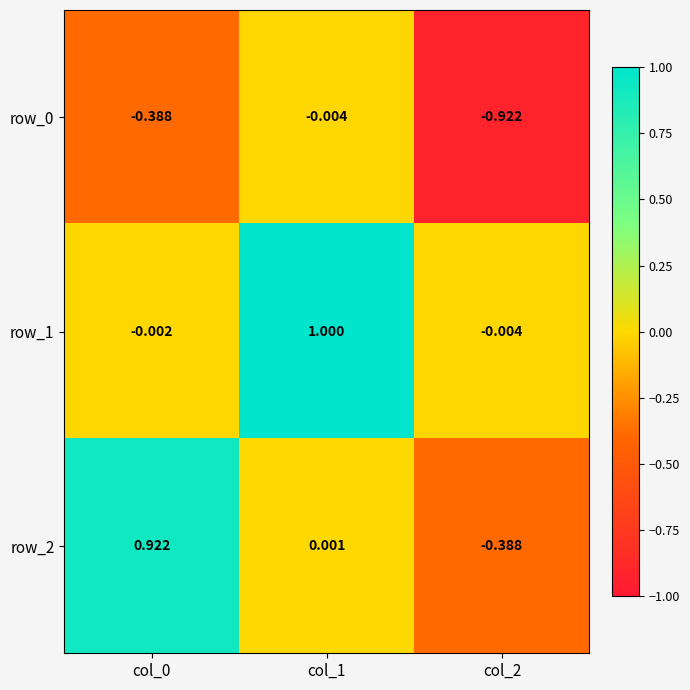

Which series has the largest total across all categories?

row_1